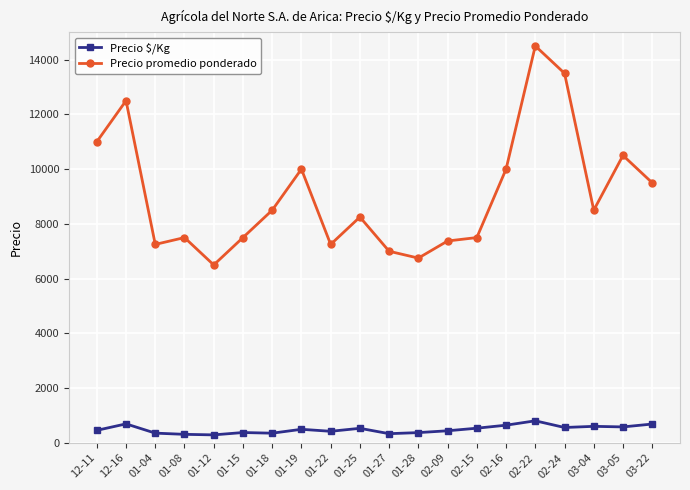

The Precio promedio ponderado series shows 10000 at 01-19. True or false?

True